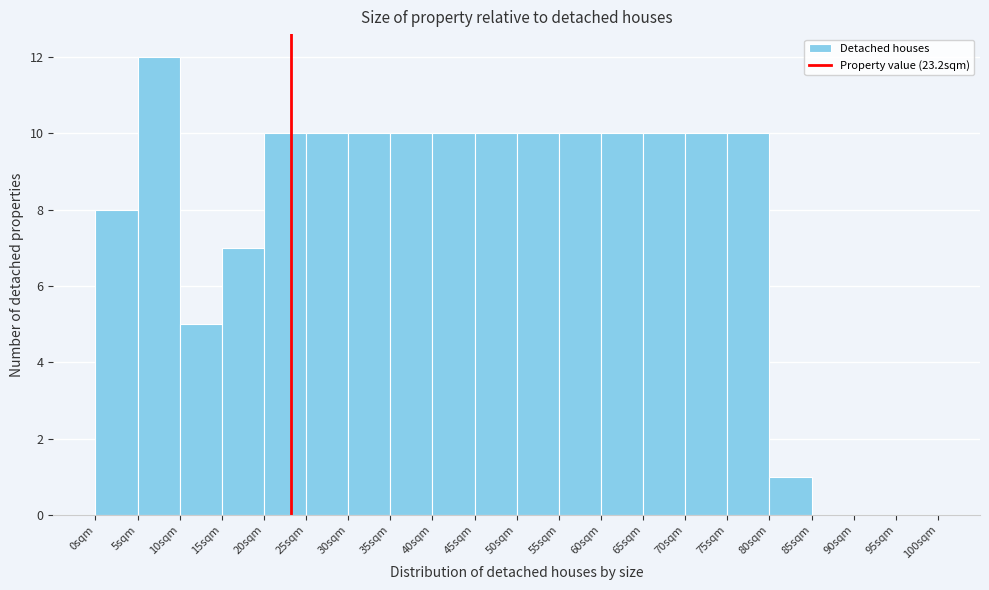

Over which range of the x-axis is the bar tallest?

5 to 10